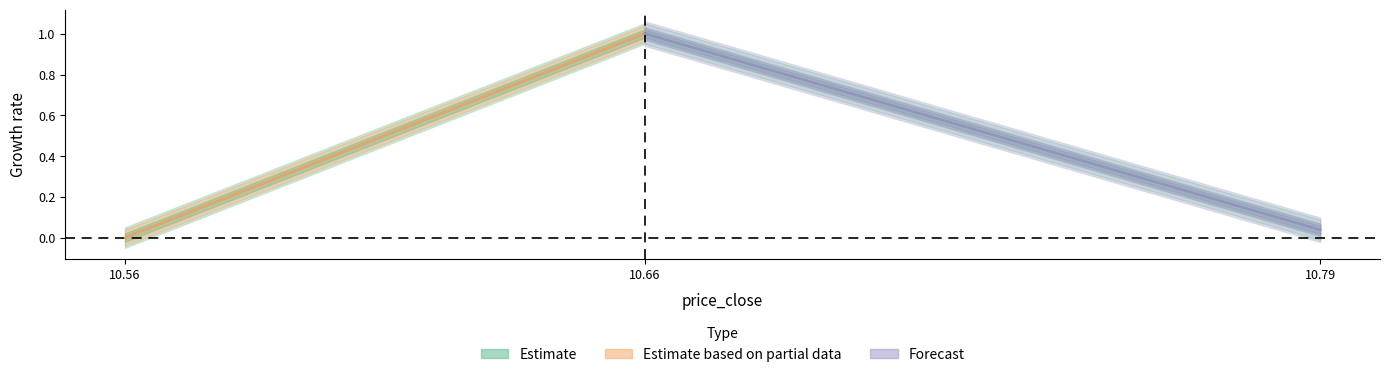

The chart shows a value of 1.0 at 10.66. True or false?

True